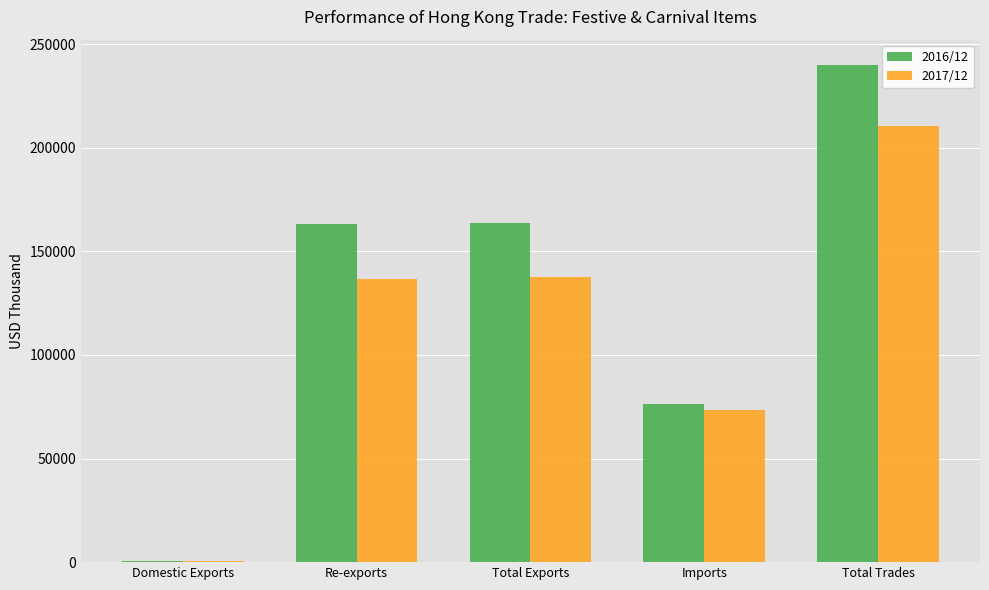

Between Total Exports and Total Trades, which series saw the biggest shift?

2016/12